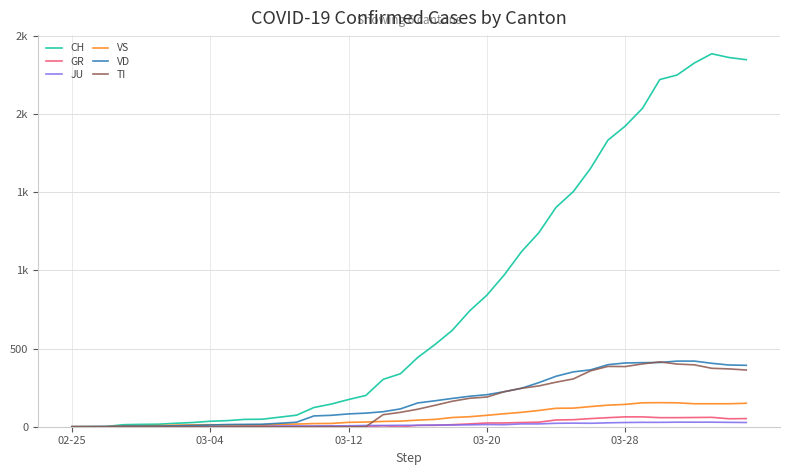

Does the chart have visible grid lines?

Yes